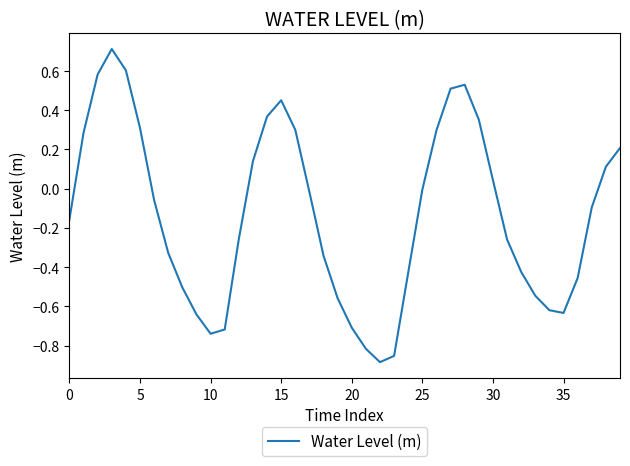

What is the maximum value shown in the chart?

0.7